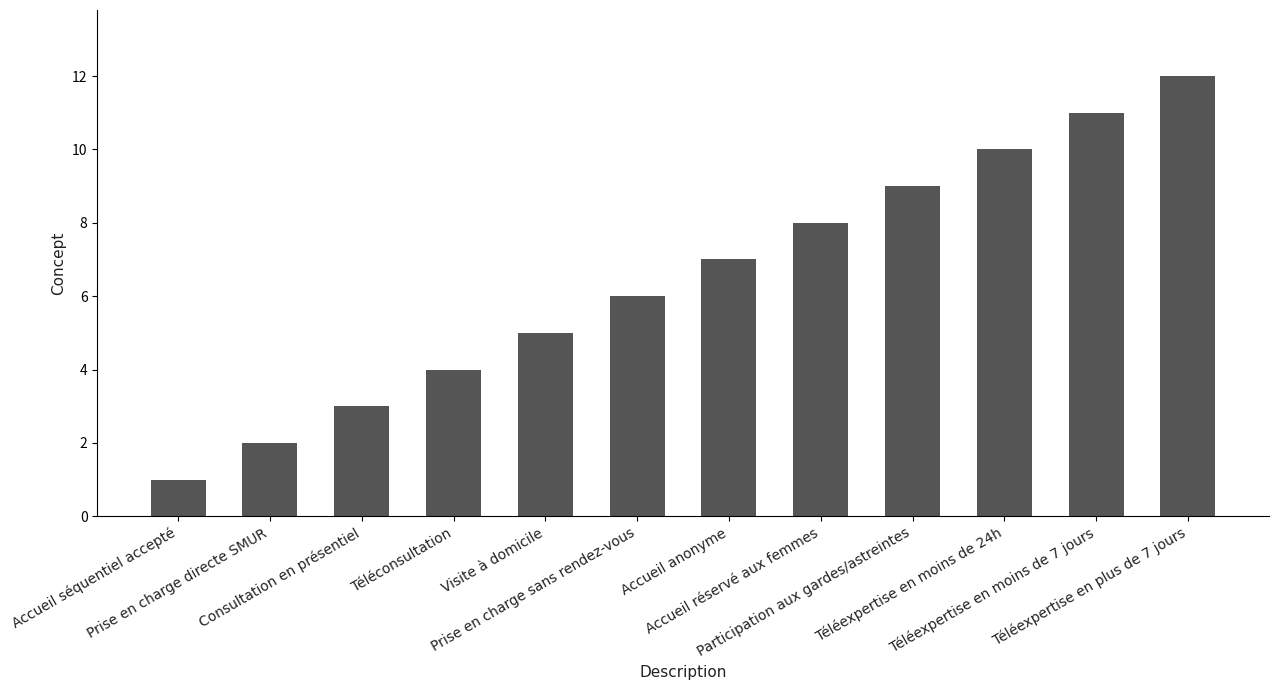

At which category does the chart reach its peak across all series?

Téléexpertise en plus de 7 jours